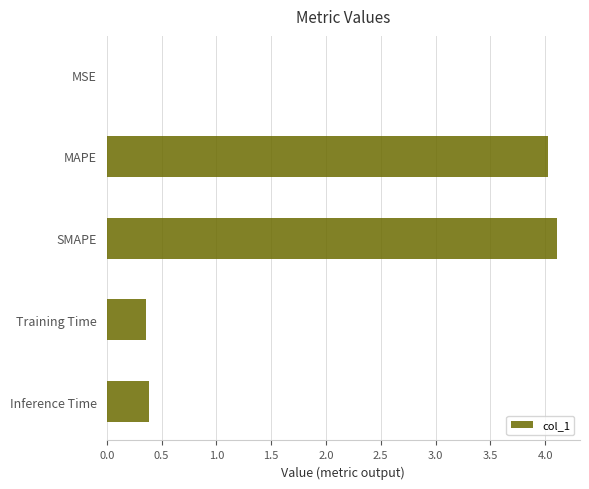

What is the greatest value displayed?

4.1